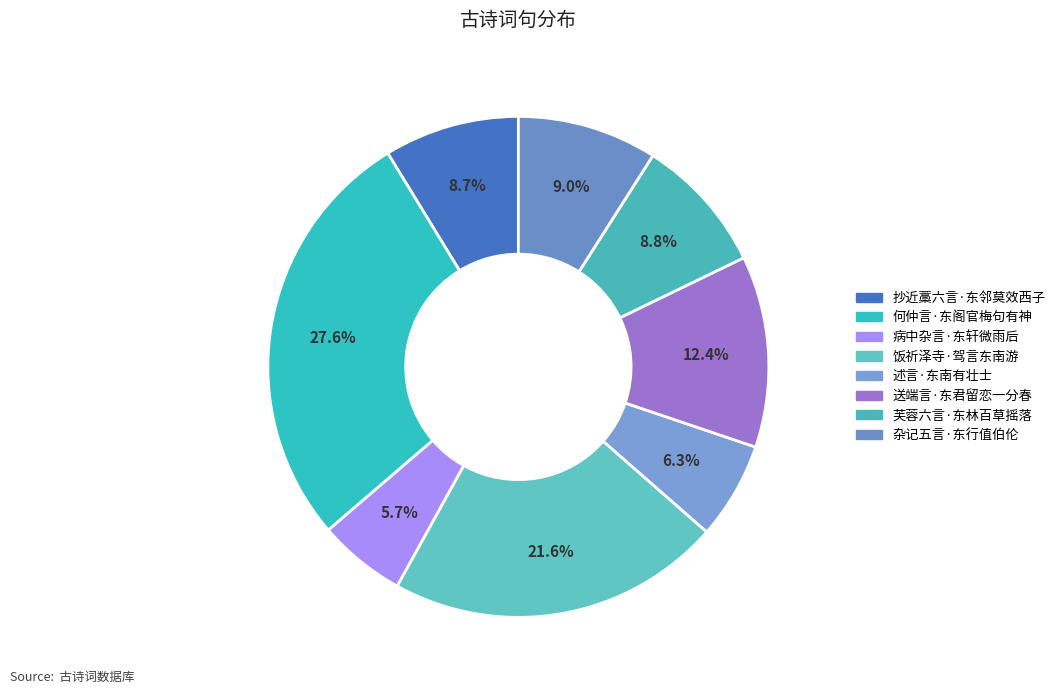

Which slice is the smallest?

病中杂言·东轩微雨后